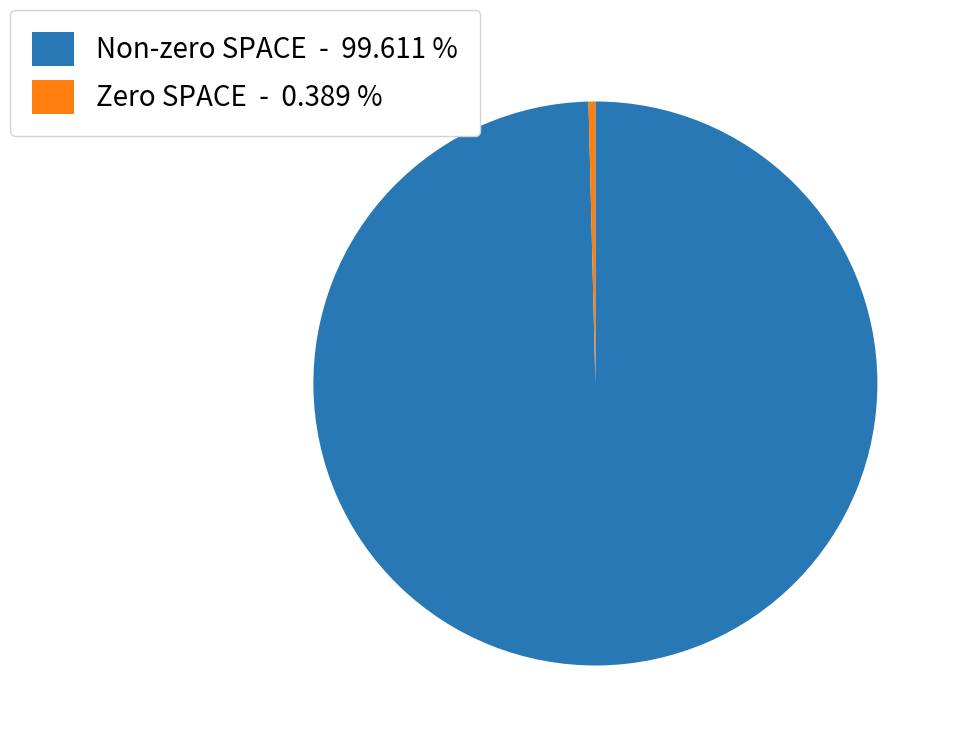

Does any single category account for the majority?

Yes